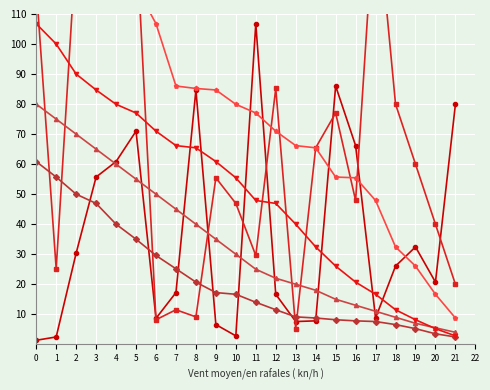

Which series has the largest total across all categories?

col_1_s6